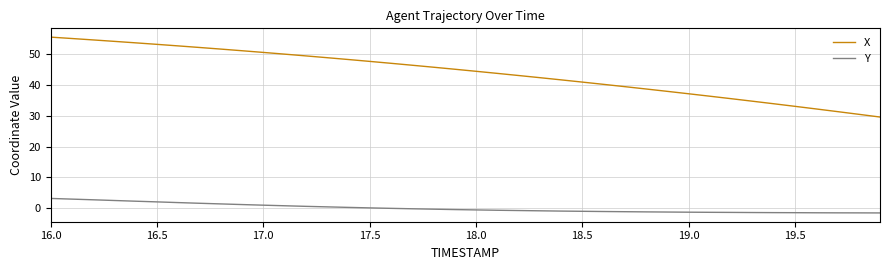

Which series has the largest total across all categories?

X